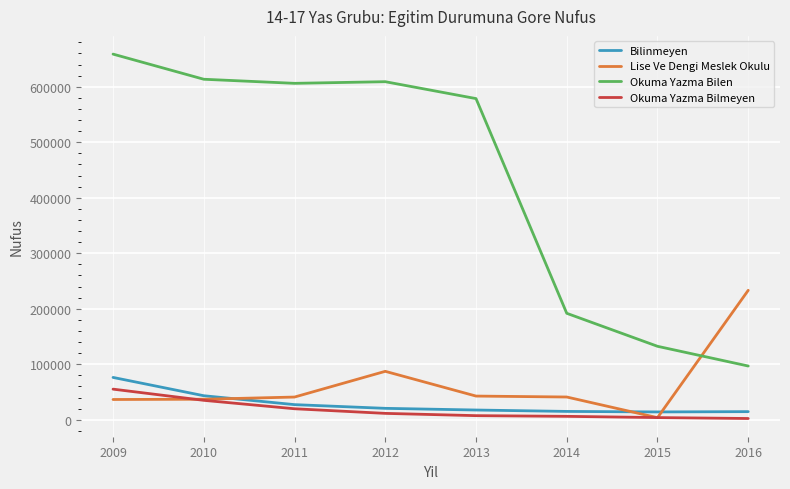

List the series in order of their peak value, lowest first.

Okuma Yazma Bilmeyen, Bilinmeyen, Lise Ve Dengi Meslek Okulu, Okuma Yazma Bilen